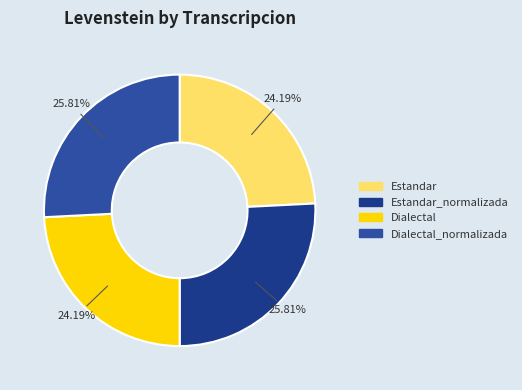

Rank the categories by value from highest to lowest.

Estandar_normalizada, Dialectal_normalizada, Estandar, Dialectal